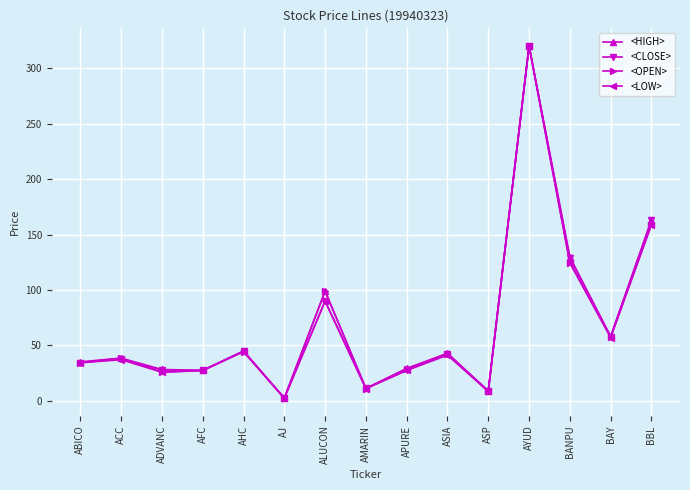

How many values in the <CLOSE> series exceed 37?

8